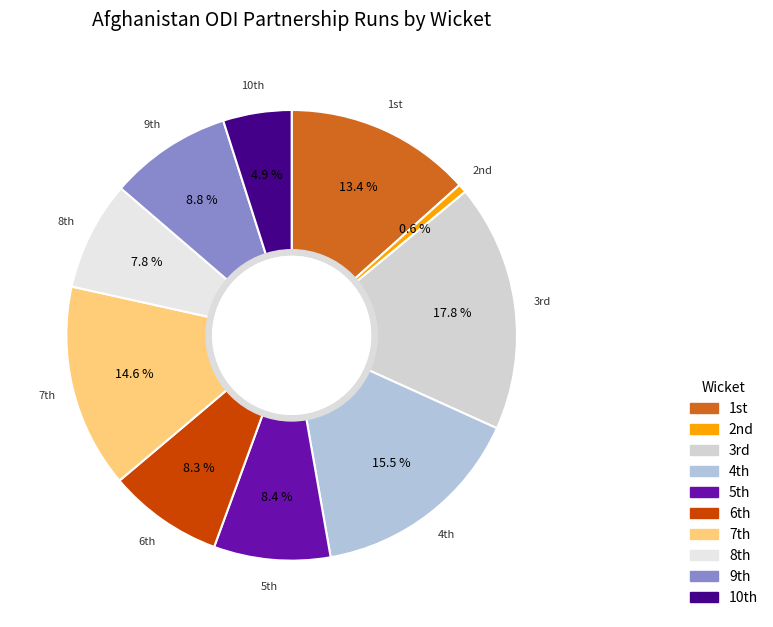

Which category has the biggest portion of the pie?

3rd